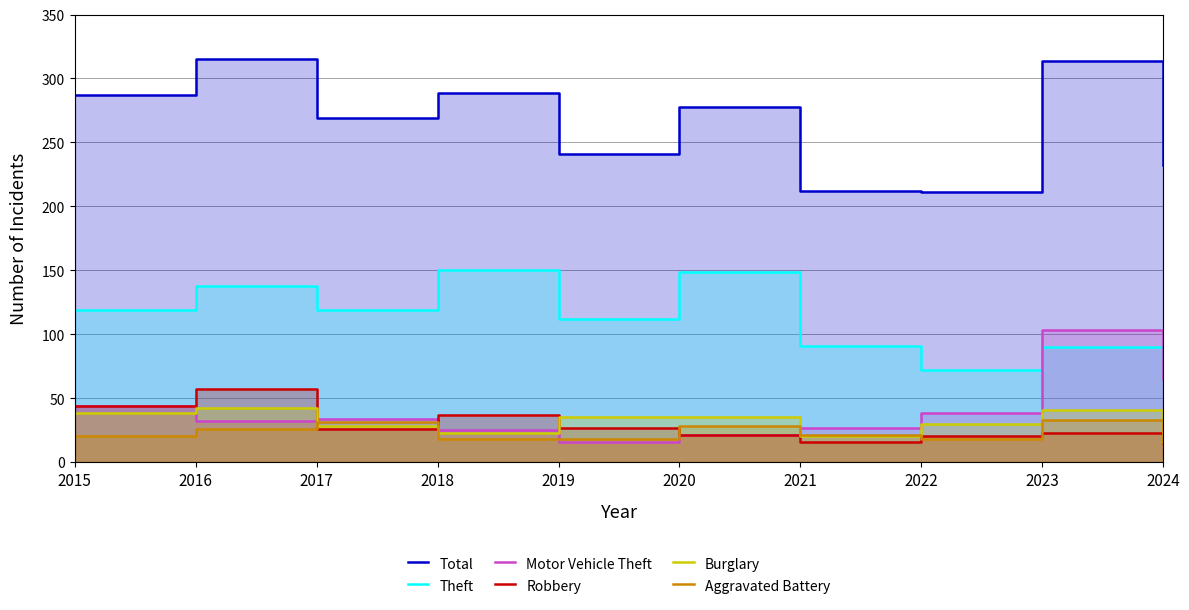

What is the sum of the Theft values at 2024 and 2017?

200